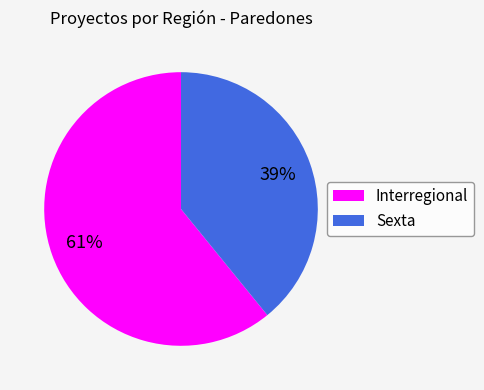

To the nearest percent, what is the combined percentage of Sexta and Interregional?

100%